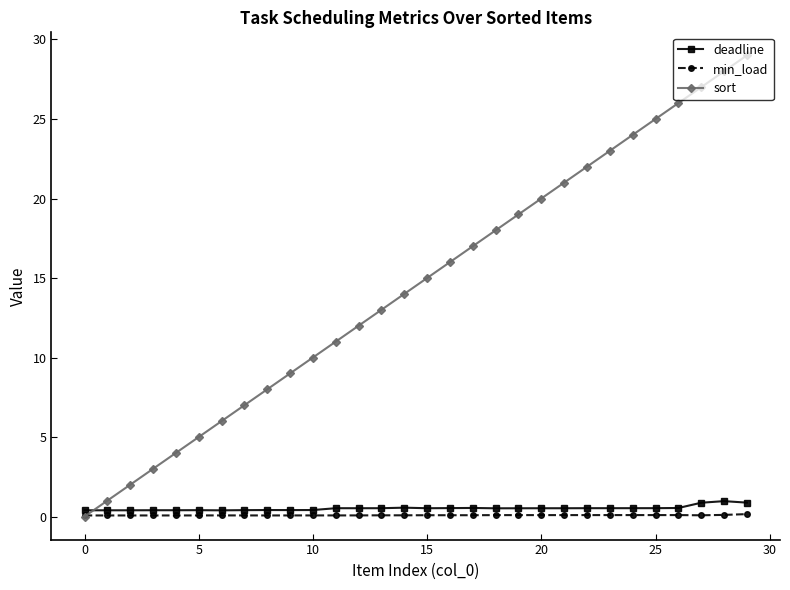

What is the maximum value for min_load?

0.2